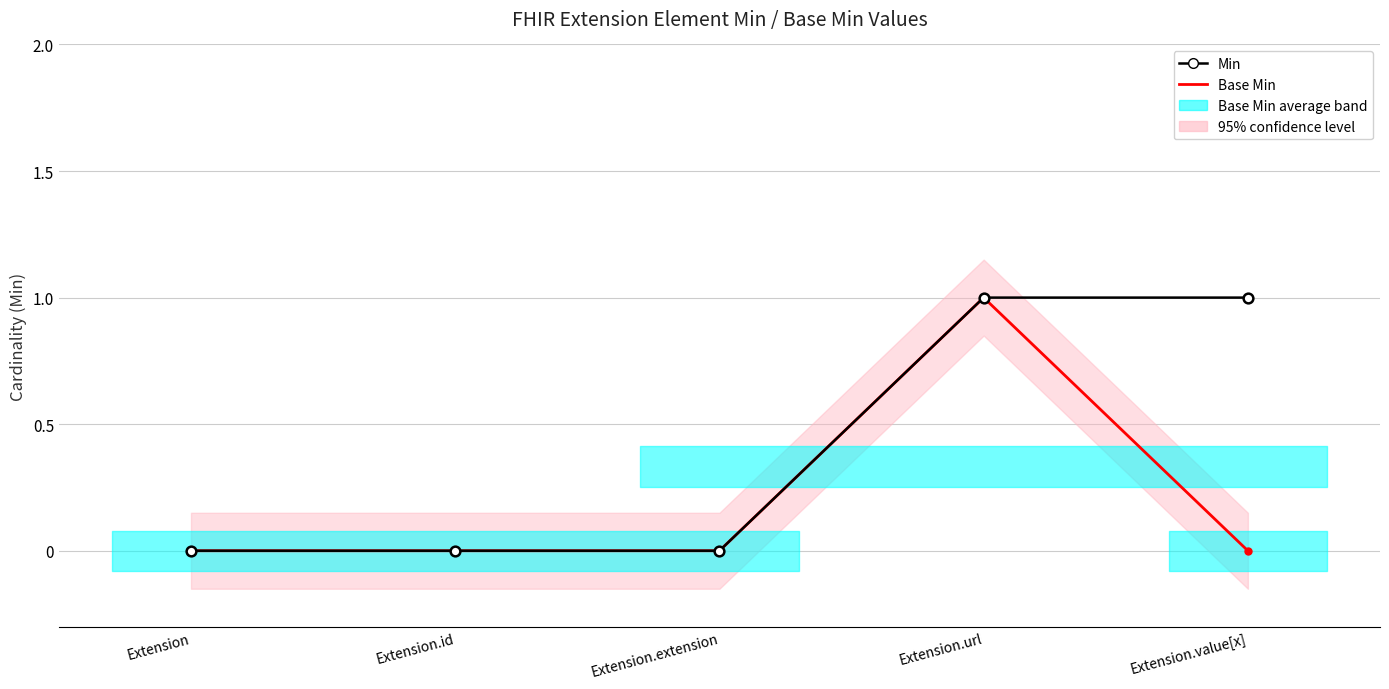

Reading left to right, extract all data points from this chart.

Min: 0	0	0	1	1
Base Min: 0	0	0	1	0